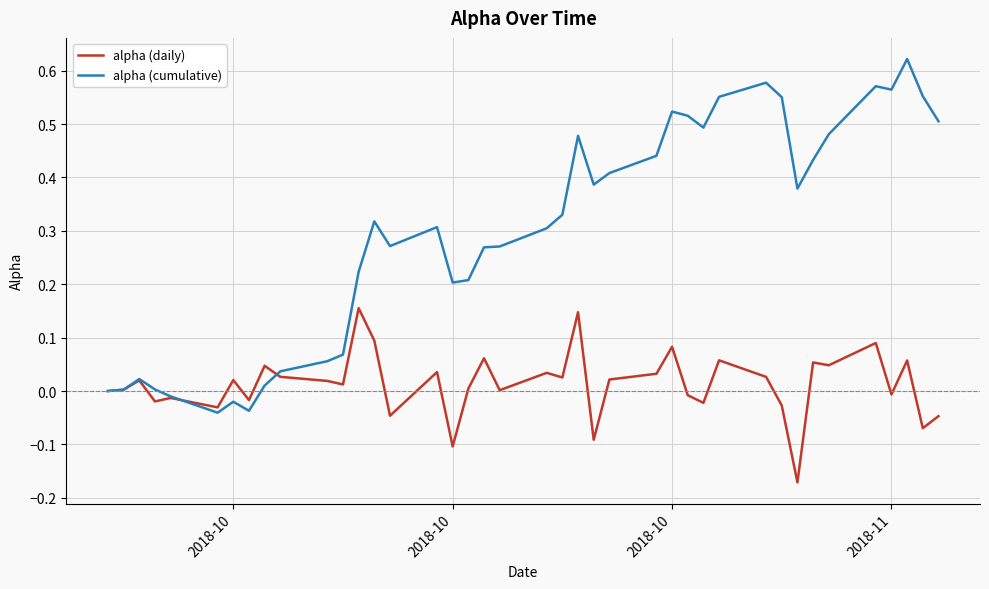

Count the number of categories in the chart.

40